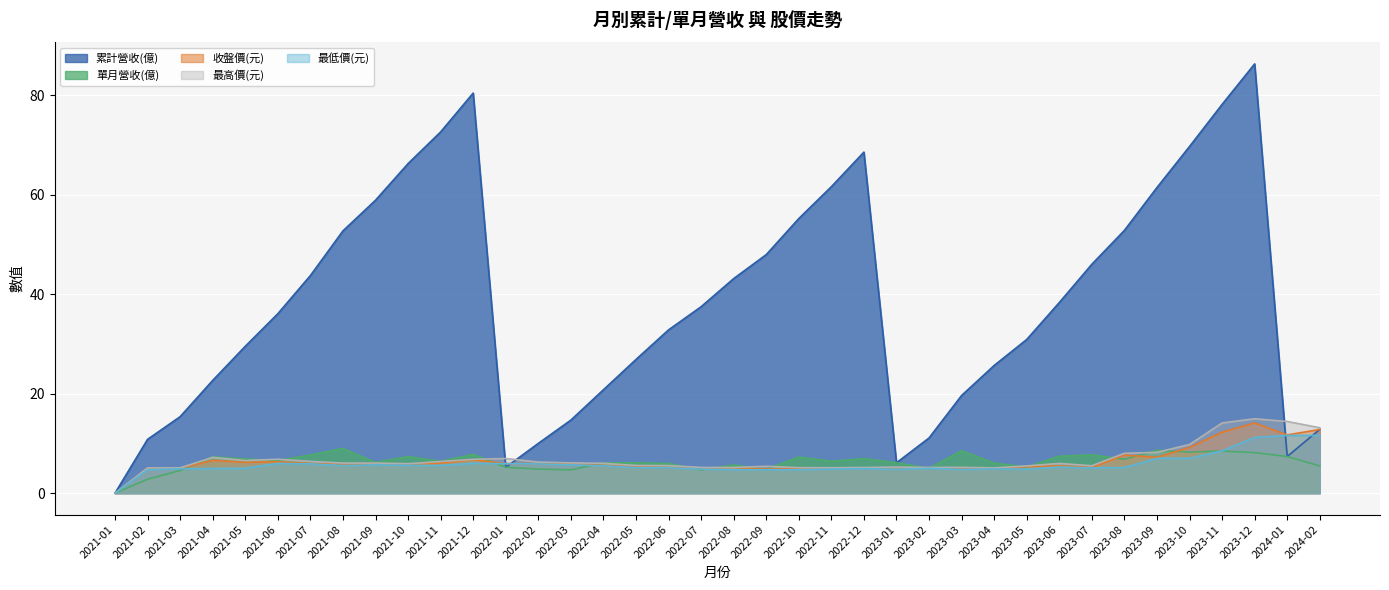

What is the approximate value of 單月營收(億) at 2023-01?

6.1